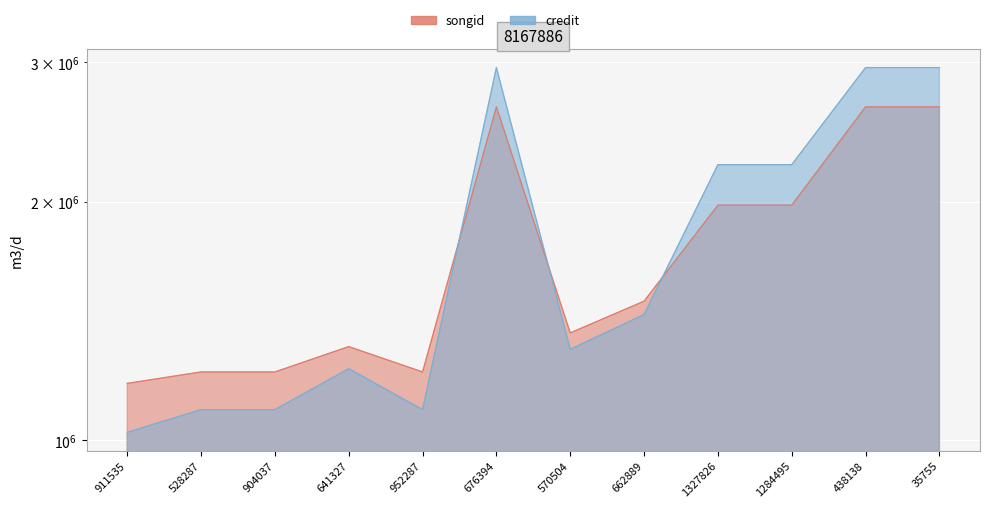

List the series in order of their peak value, lowest first.

songid, credit